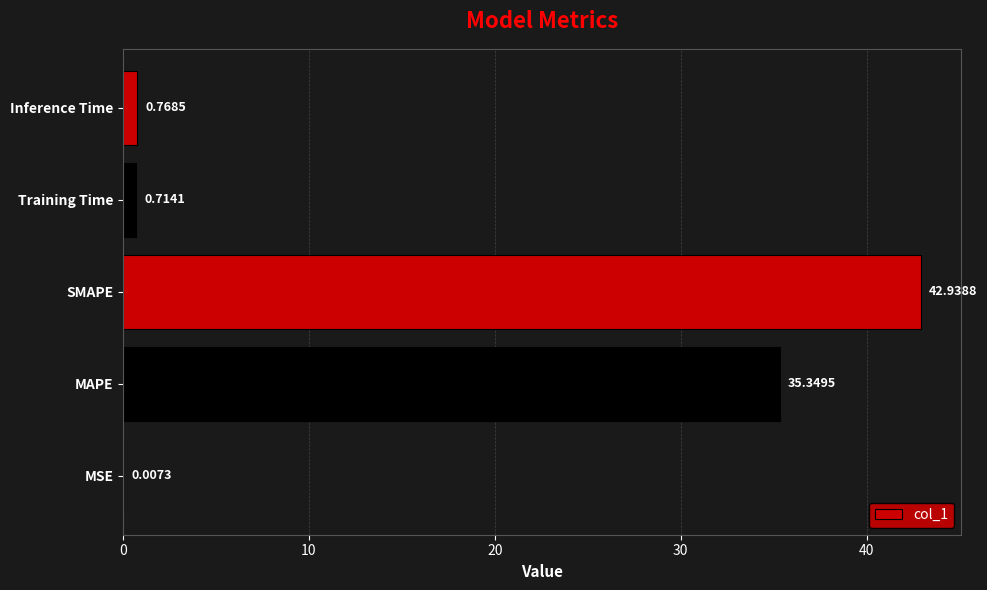

At which label is the value closest to 21?

MAPE